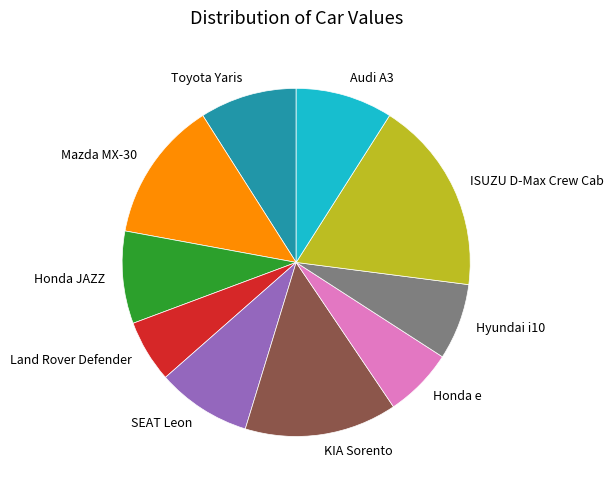

The Land Rover Defender slice represents 18% of the pie. True or false?

False